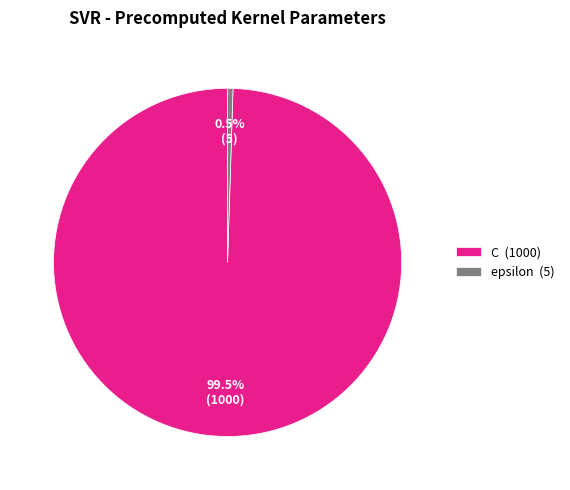

What is the ratio of the value at C (1000) to the value at epsilon (5)?

200.0